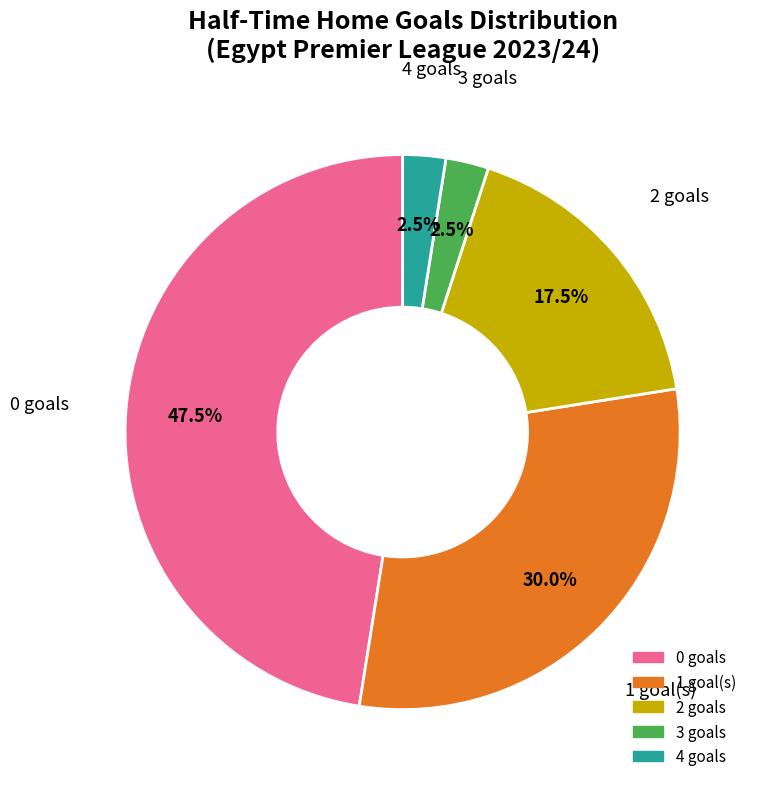

To the nearest percent, what is the difference between the largest and smallest slice percentages?

45%